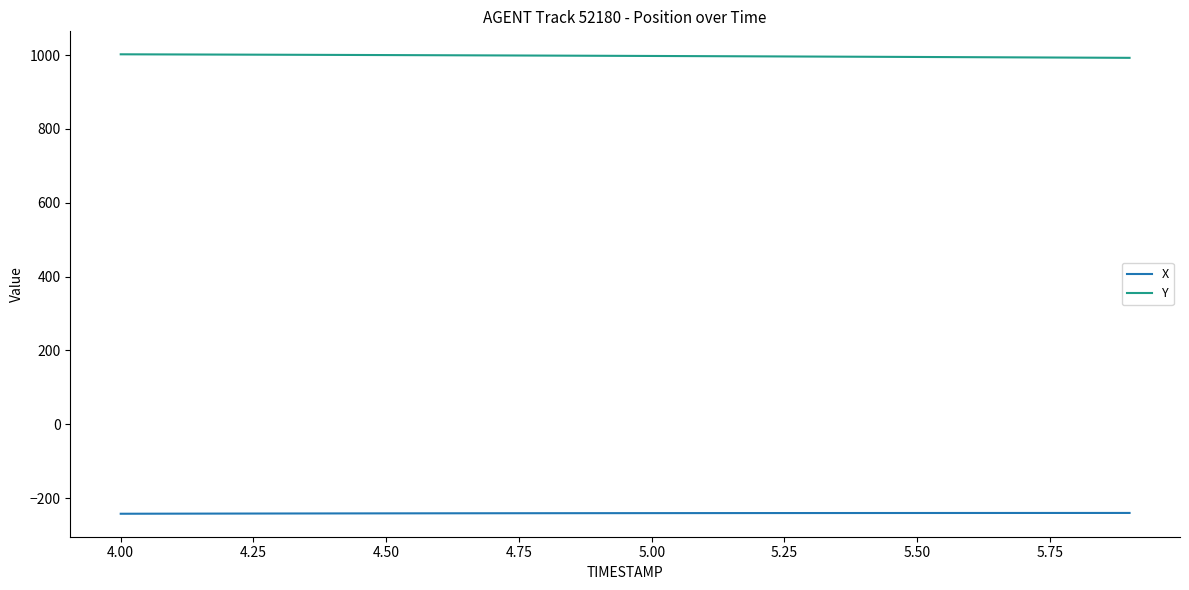

What is the smallest value displayed?

-242.5